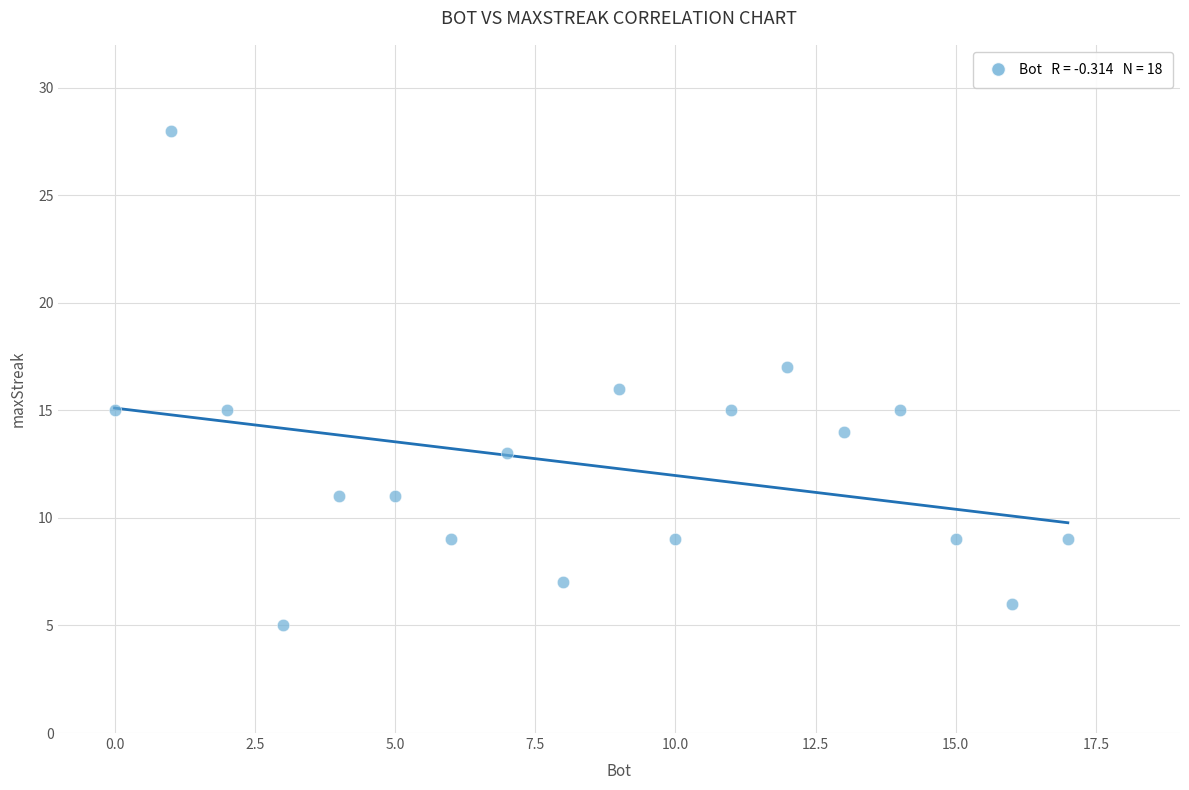

What is the range of X values (max minus min)?

17